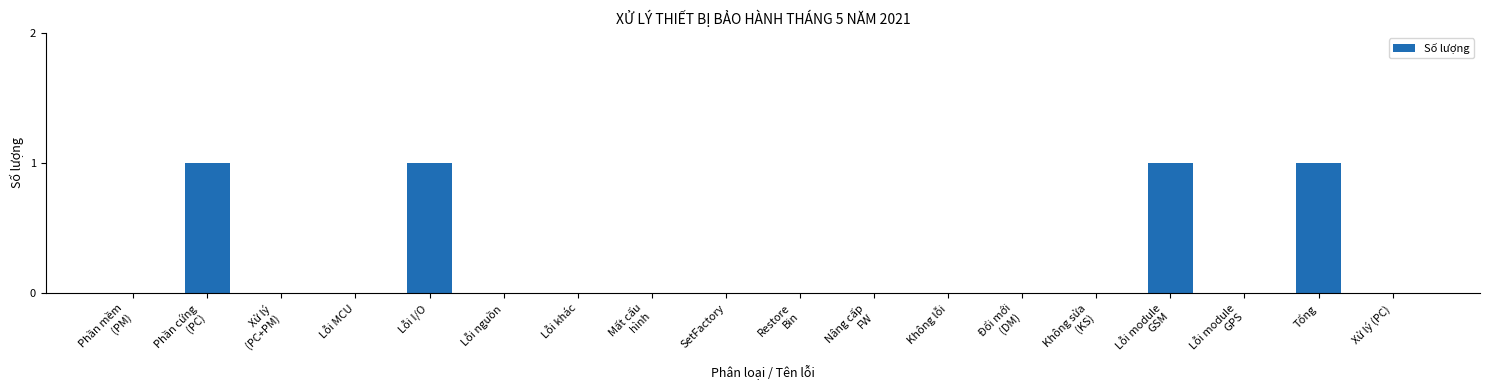

True or false: the data shows 0 at Lỗi khác.

True